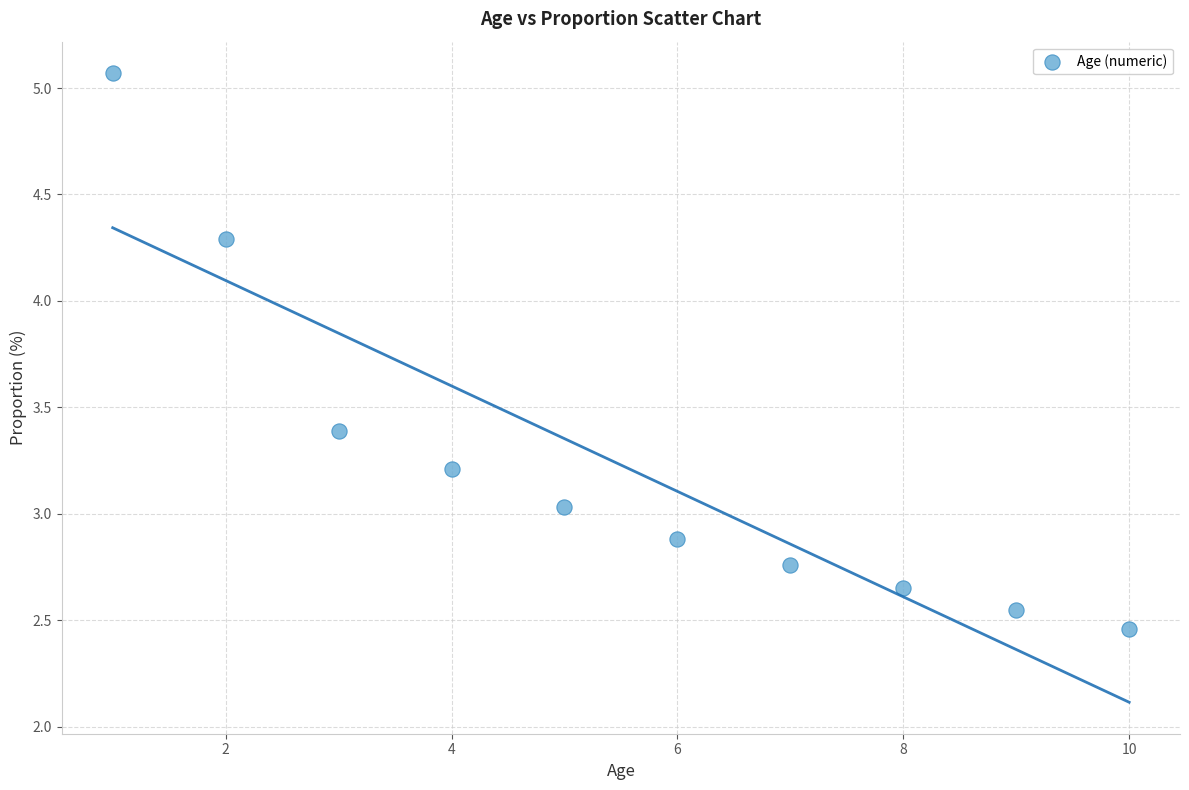

What is the average X value?

5.5